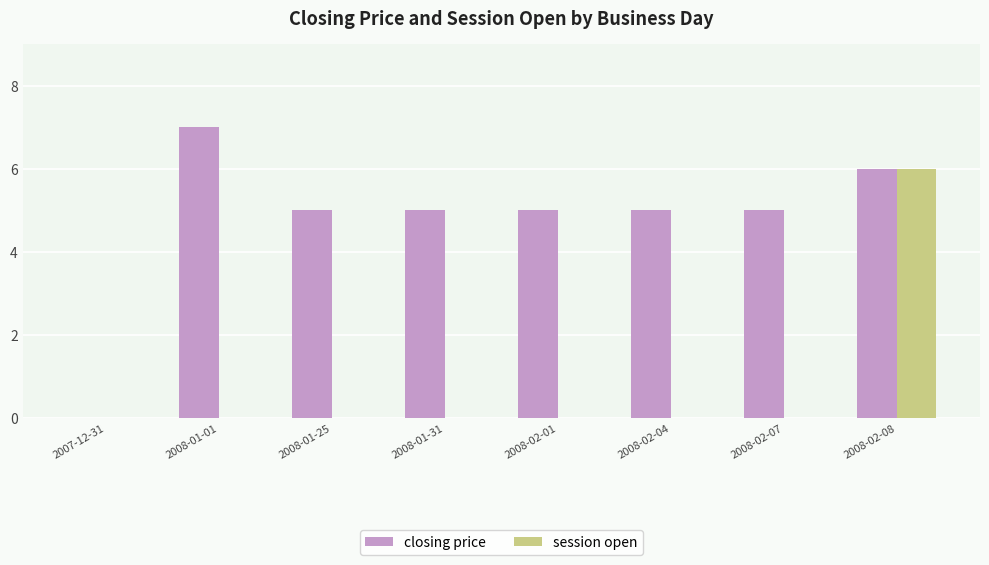

At which category is the sum across all series the highest?

2008-02-08